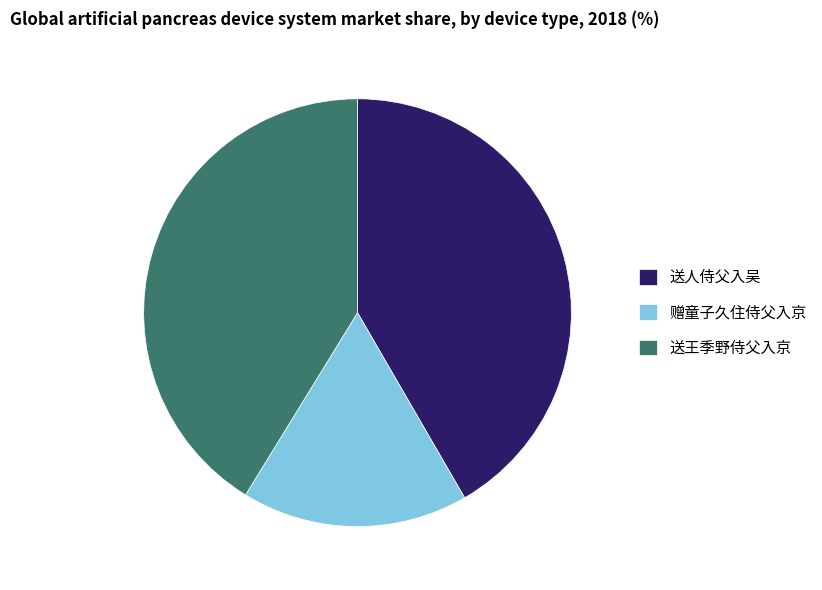

Is it true that 送王季野侍父入京 is 41% of the pie?

True